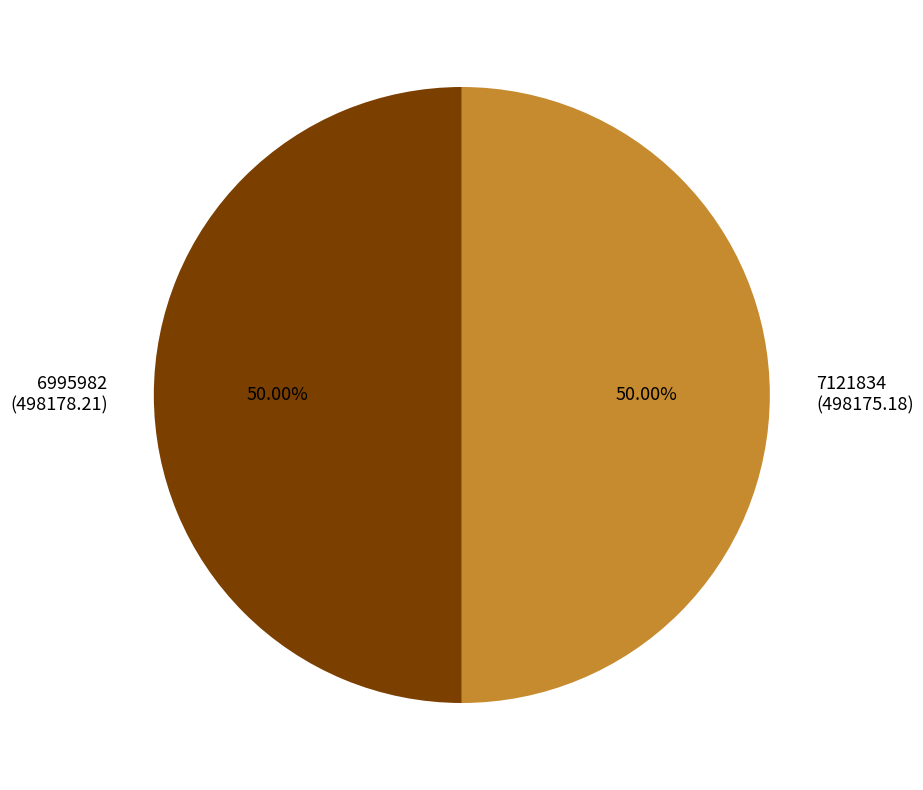

Count the number of slices in the pie.

2